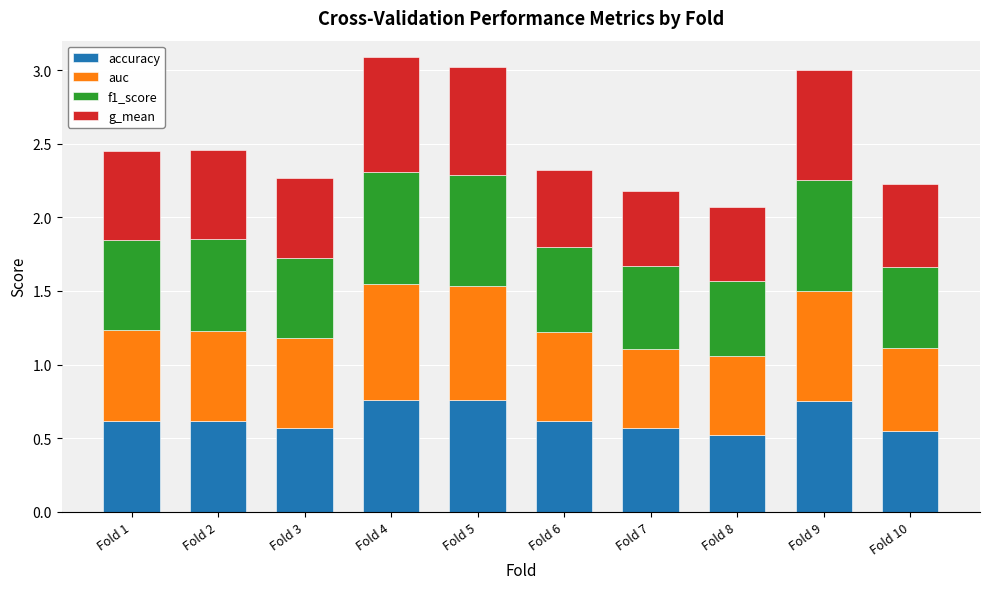

The value of accuracy at Fold 8 is 0.9. True or false?

False